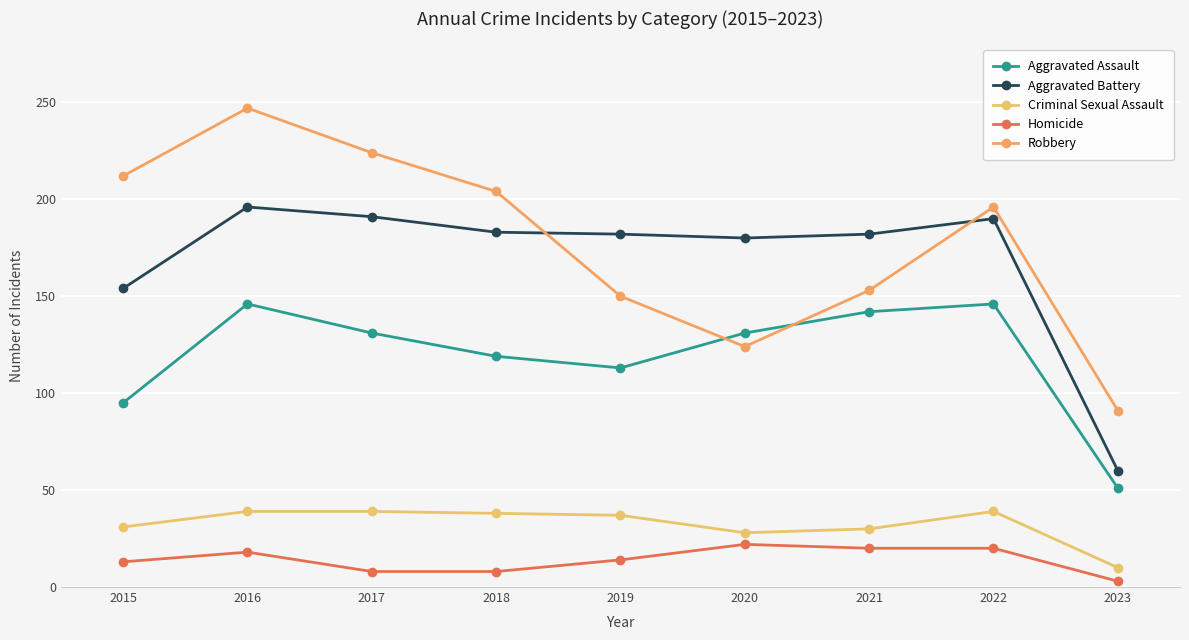

At which category is the sum across all series the highest?

2016